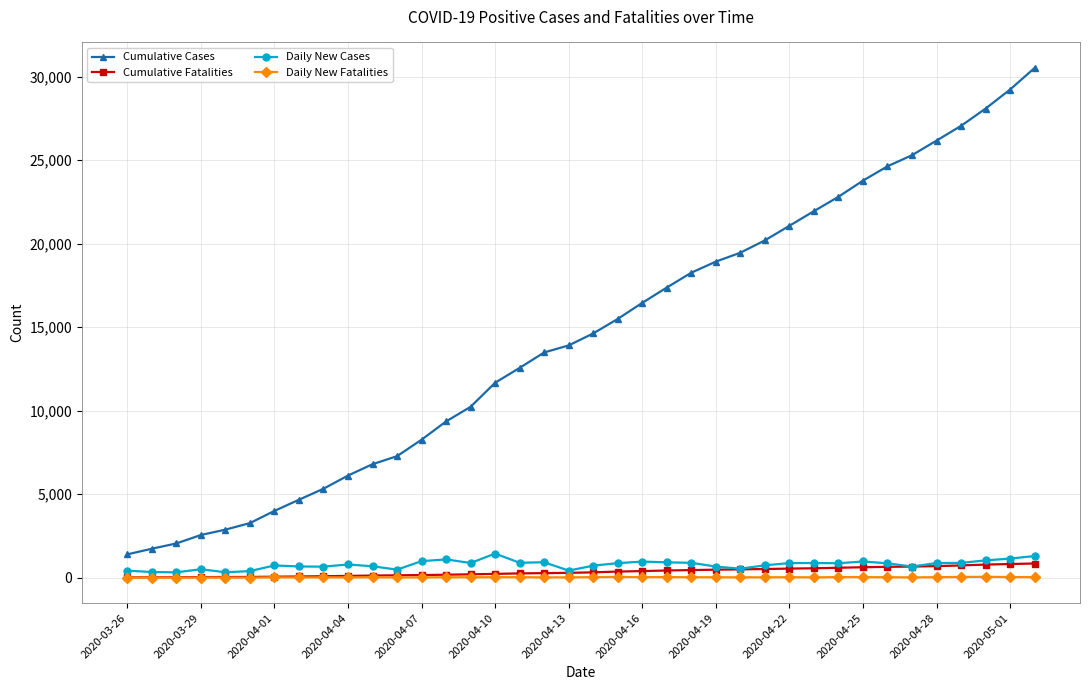

What is the average value of the Cumulative Cases series?

14444